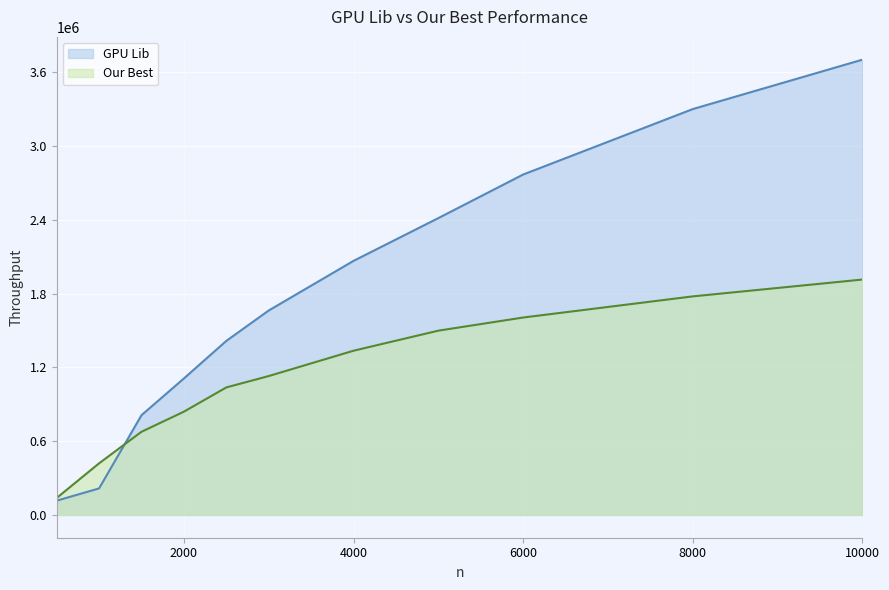

After their last crossing, which series has the higher values: Our Best or GPU Lib?

GPU Lib